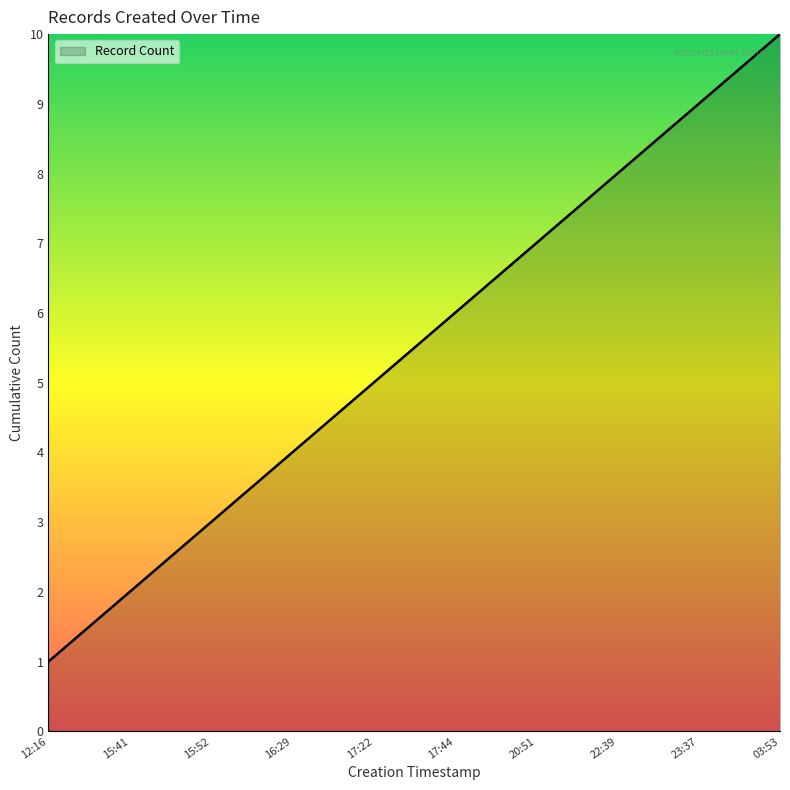

Does the chart have visible grid lines?

No